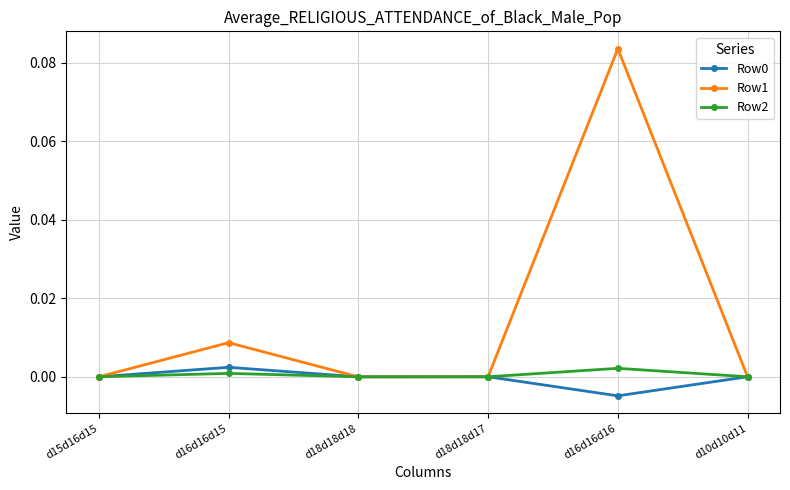

Is it true that Row1 equals 0.0 at d16d16d15?

True